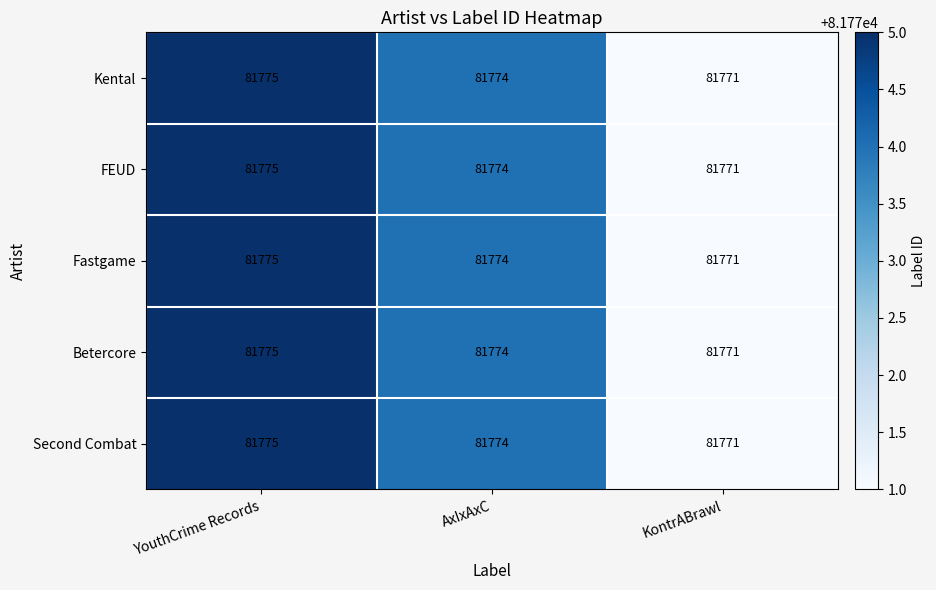

At which category is the sum across all series the highest?

YouthCrime Records